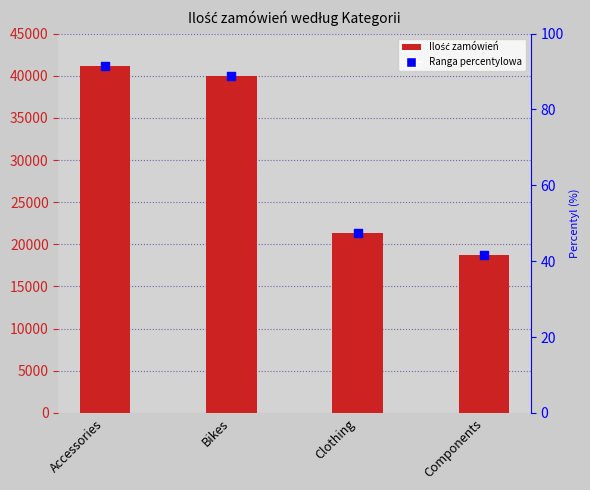

Between Accessories and Clothing, which is larger?

Accessories